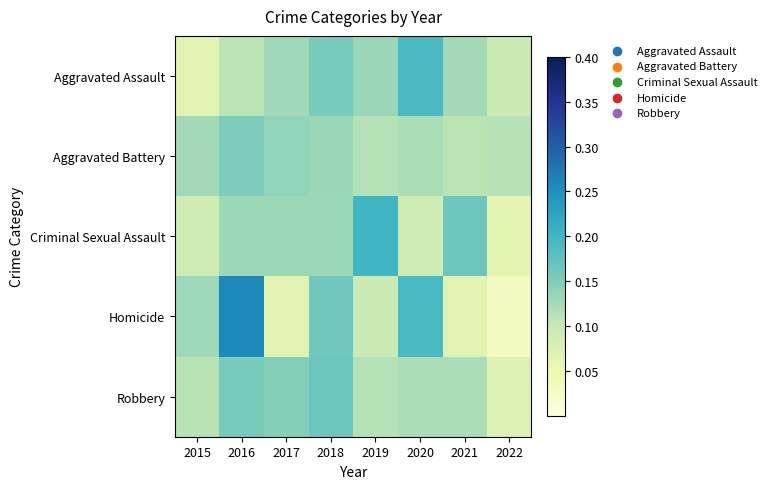

At which category does the chart reach its peak across all series?

2016